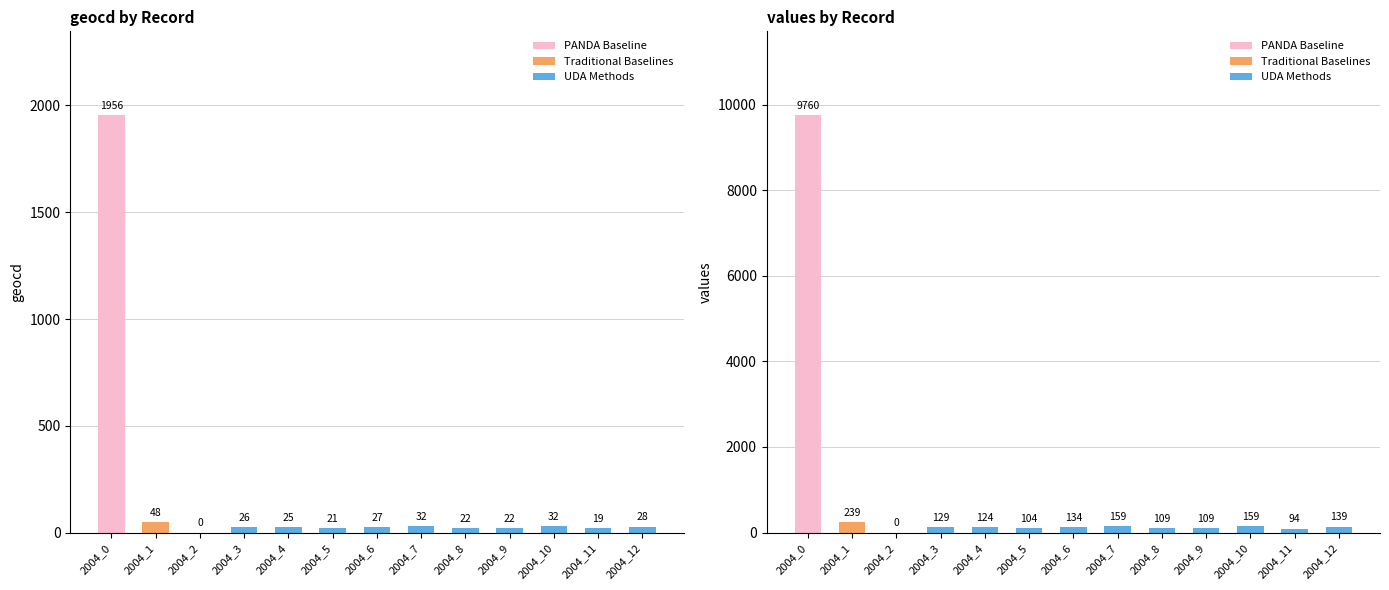

At which label does values first exceed 129?

2004_0